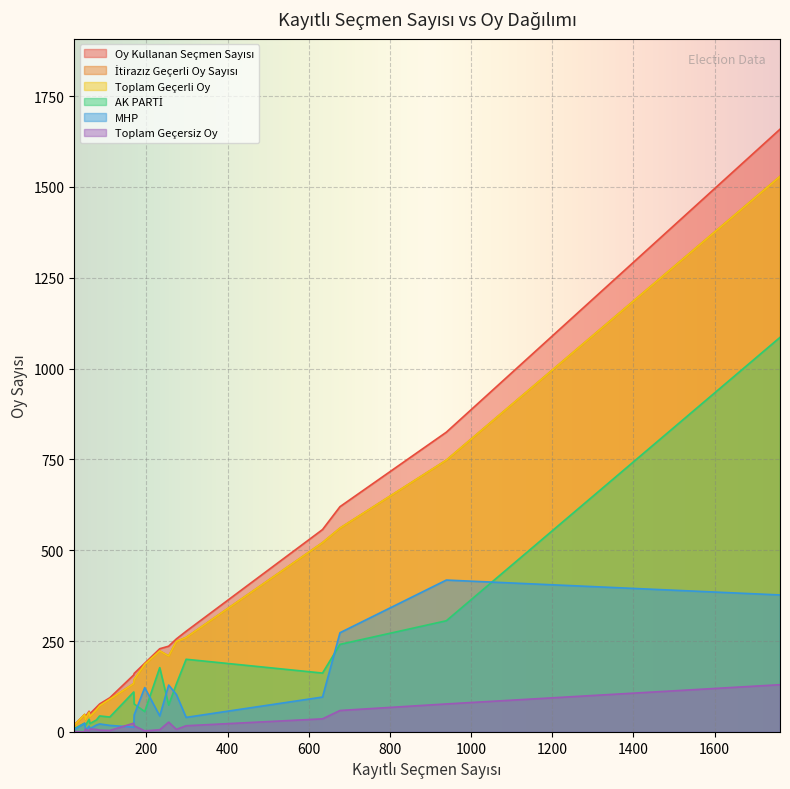

The value of MHP at 51 is 9. True or false?

False